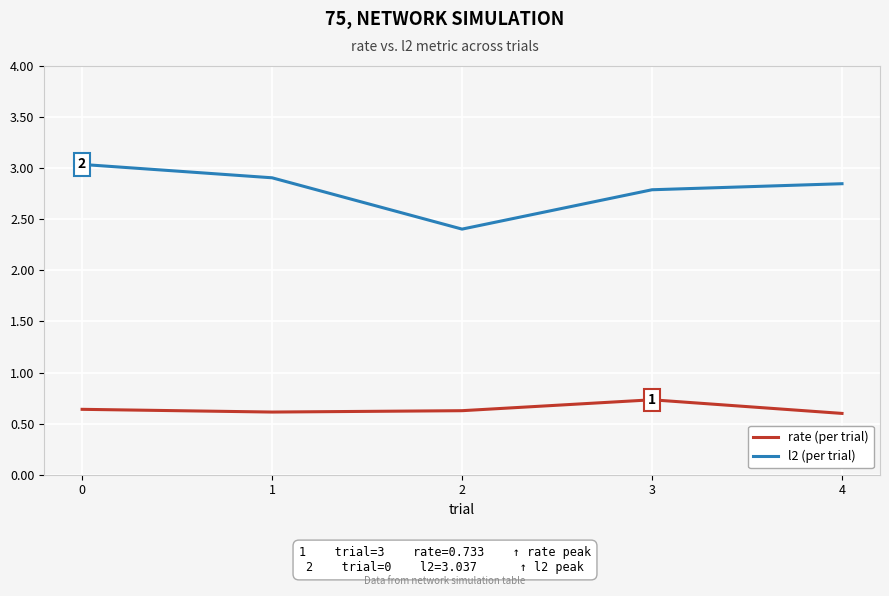

True or false: l2 (per trial) and rate (per trial) intersect in this chart.

False